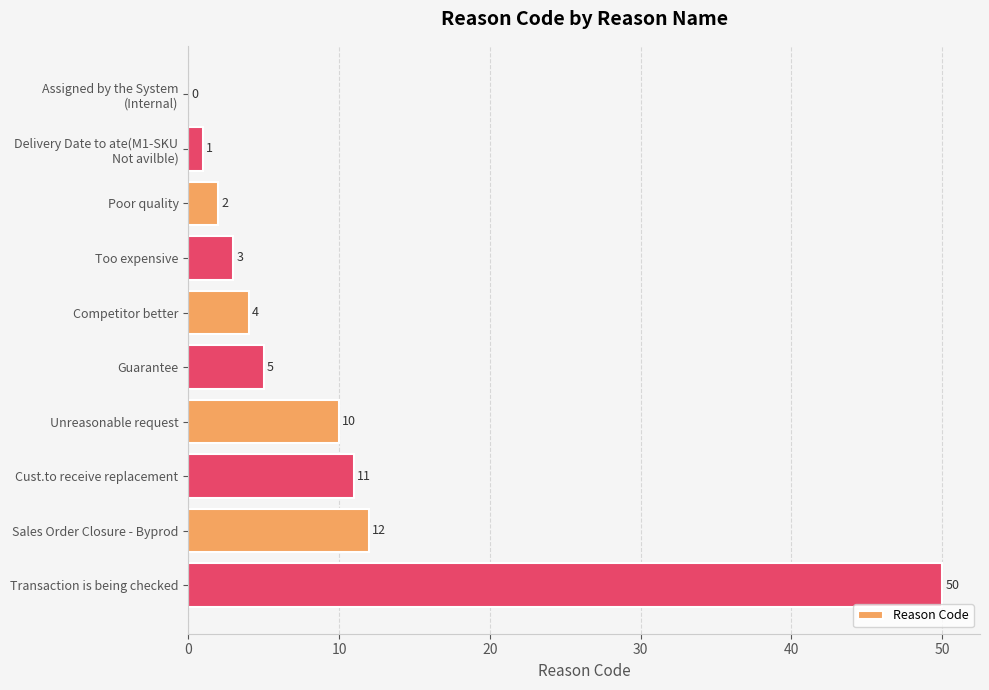

What value does the data have at Sales Order Closure - Byprod, to the nearest 5?

10